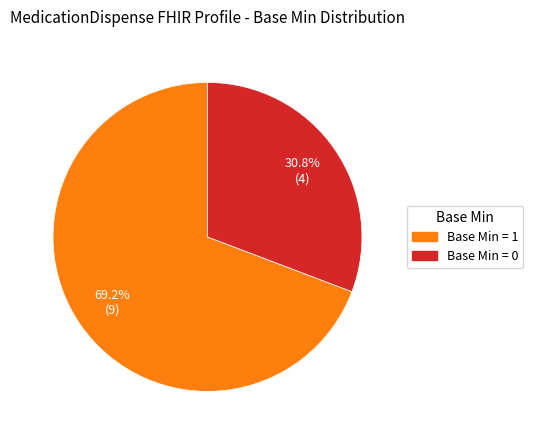

Is there any slice that represents more than half of the pie?

Yes